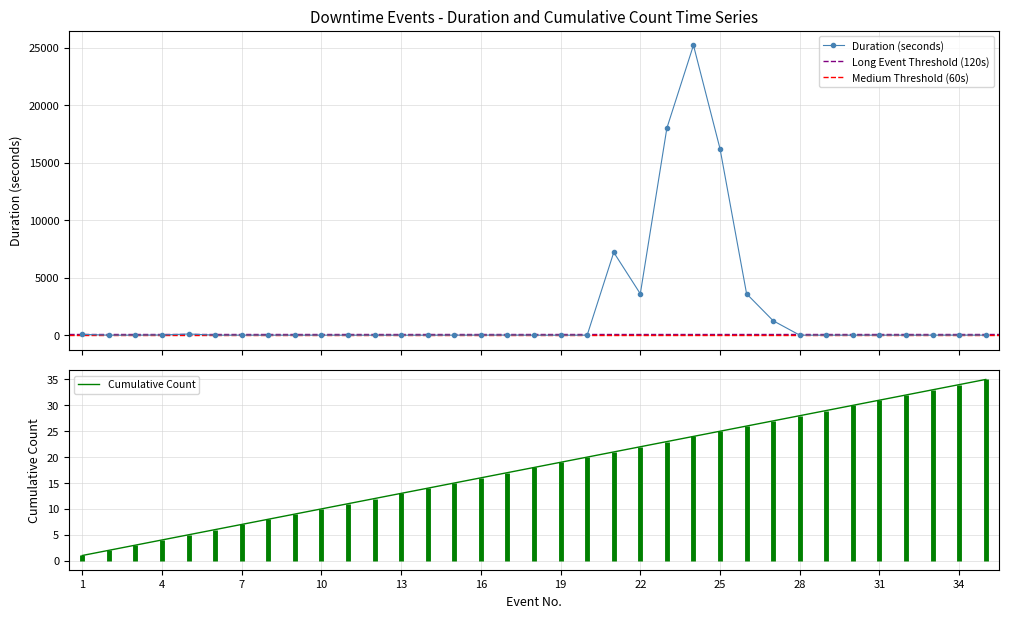

Reading left to right, transcribe all the data shown in this chart.

Duration (seconds): 73	4	7	18	105	4	6	6	5	6	4	4	4	4	7	10	14	4	4	4	7200	3599	18001	25200	16201	3598	1256	4	6	4	6	6	6	10	6
Cumulative Count: 1	2	3	4	5	6	7	8	9	10	11	12	13	14	15	16	17	18	19	20	21	22	23	24	25	26	27	28	29	30	31	32	33	34	35